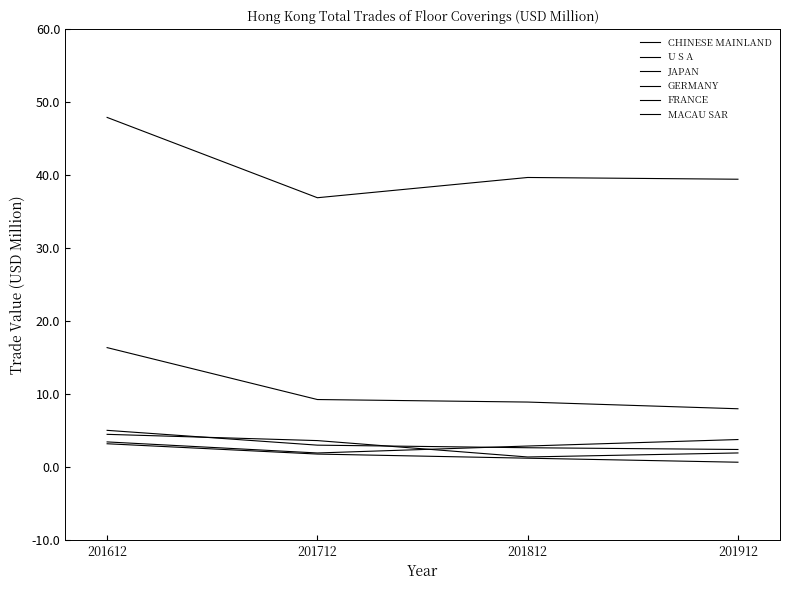

Is this an area chart (filled region under the line)?

No